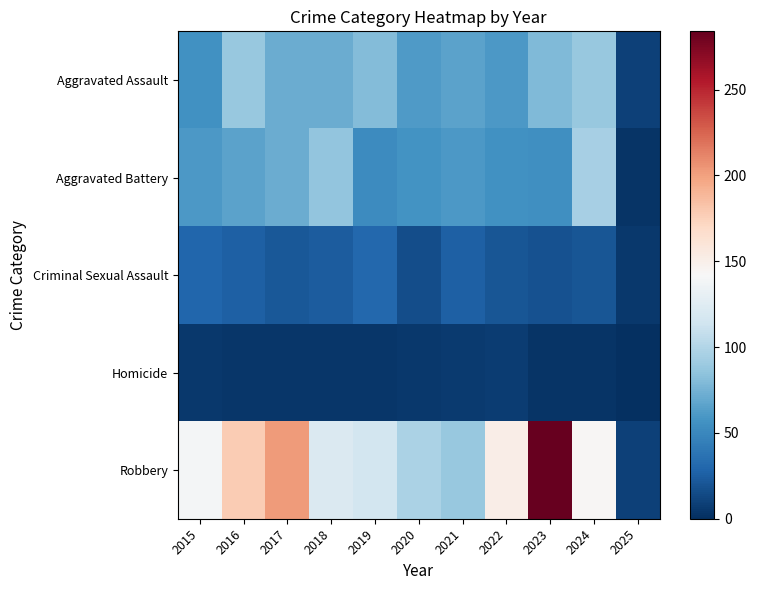

Which series has the widest spread of values?

Robbery